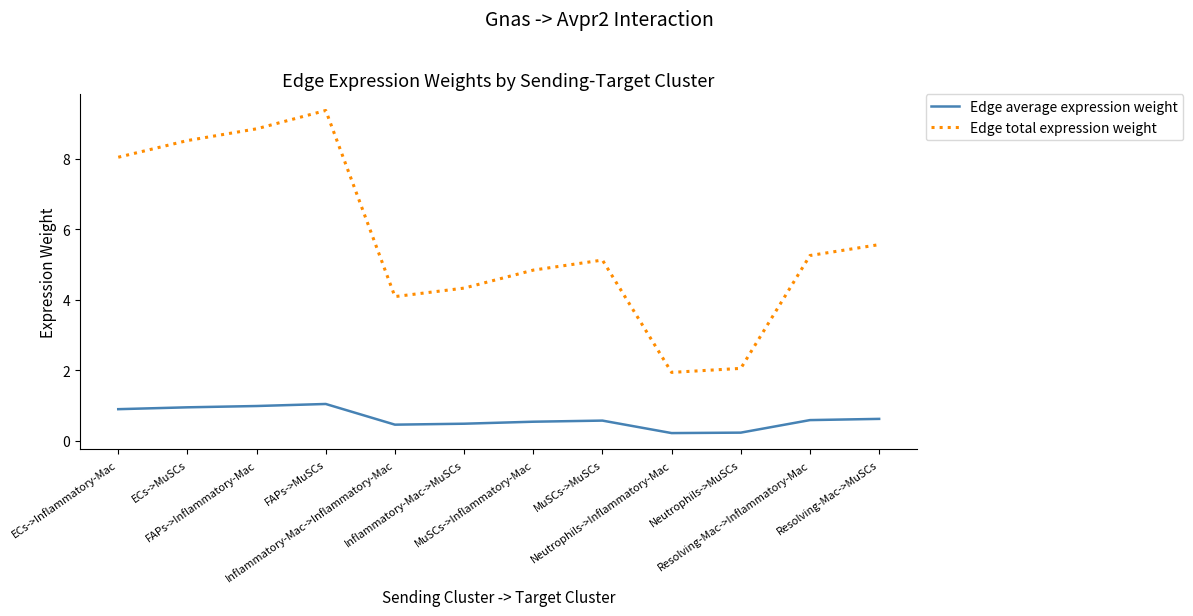

Which series has the largest total across all categories?

Edge total expression weight